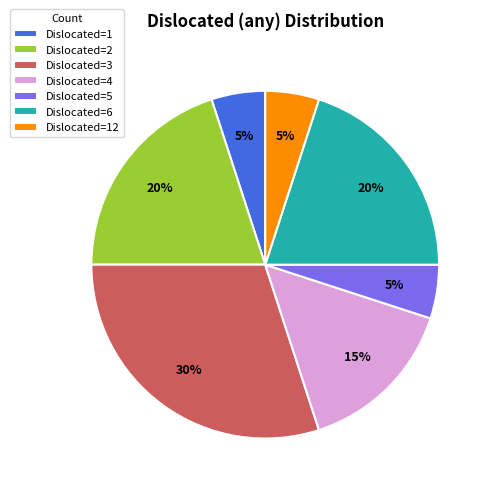

To the nearest percent, what percentage of the pie is Dislocated=5?

5%